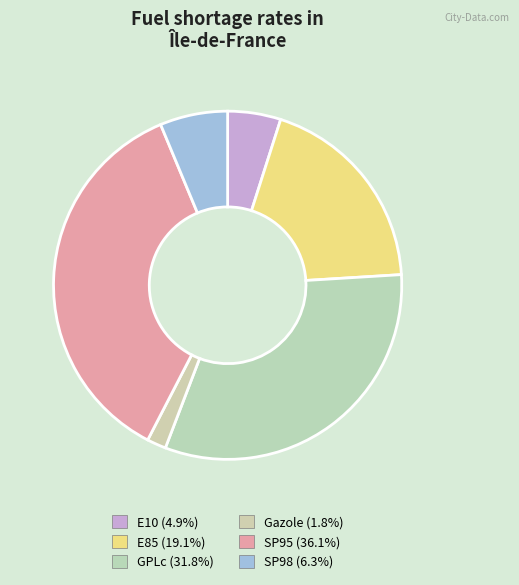

Does GPLc represent more than half of the total?

No